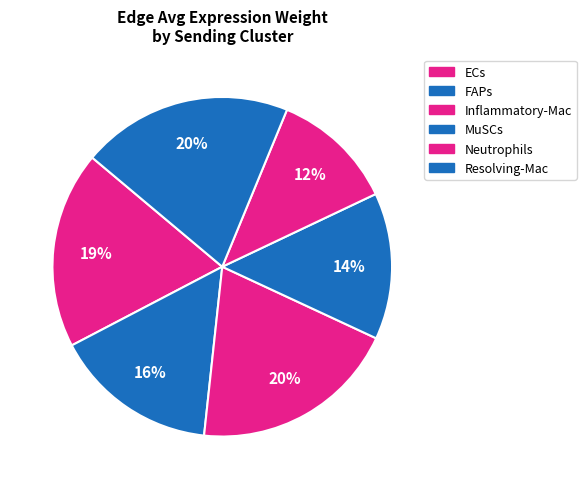

Does MuSCs represent more than half of the total?

No